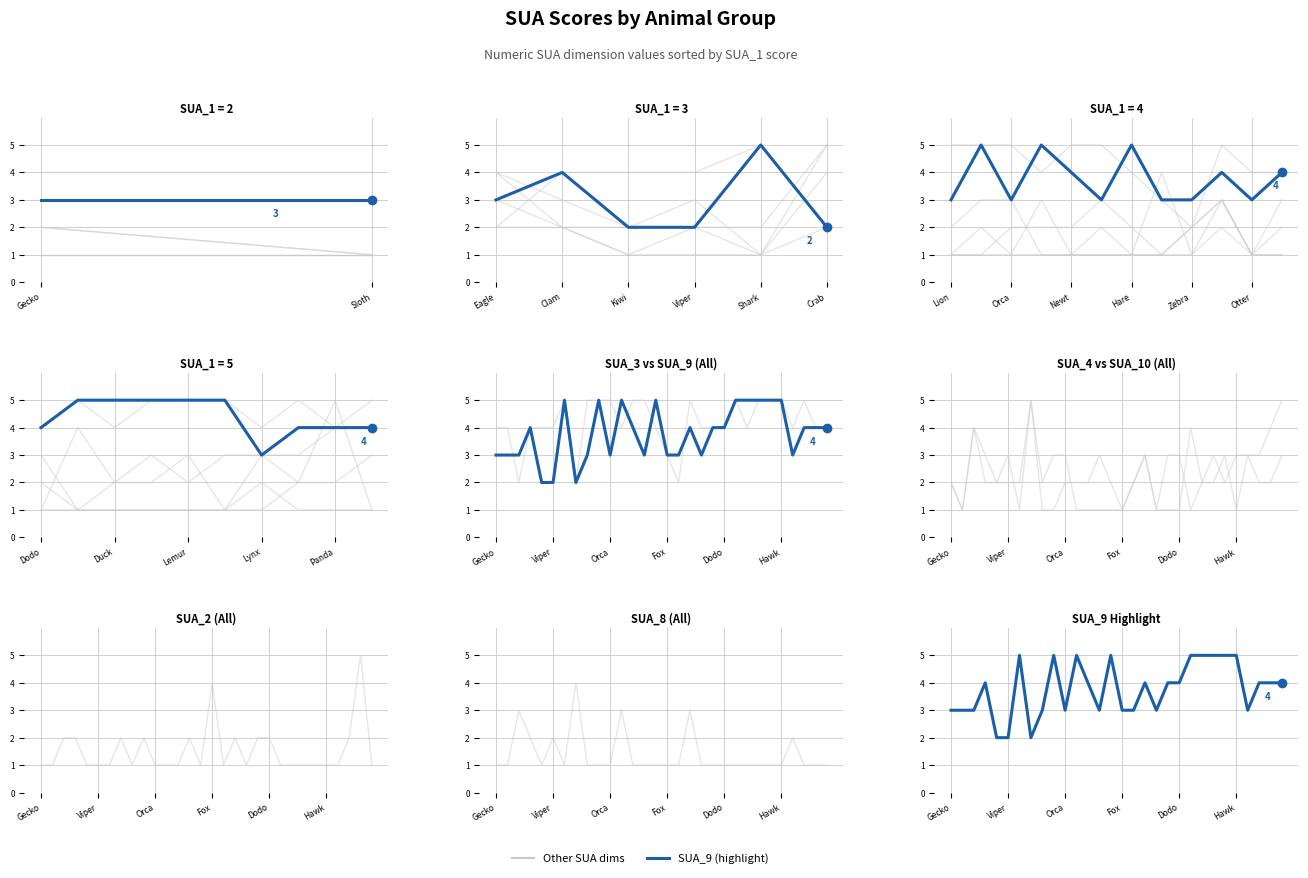

Which series ends up on top after the final intersection of SUA_9 and SUA_4?

SUA_9